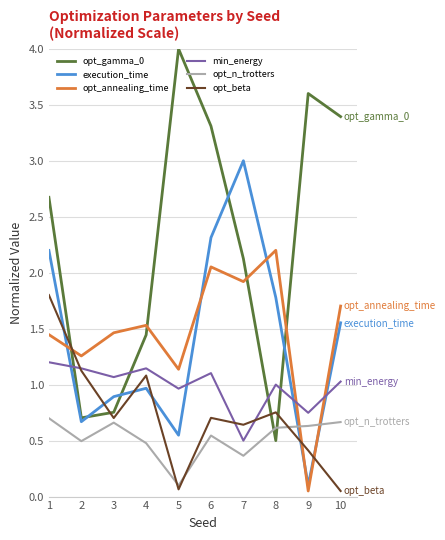

How many interior local peaks does the opt_annealing_time series have?

3